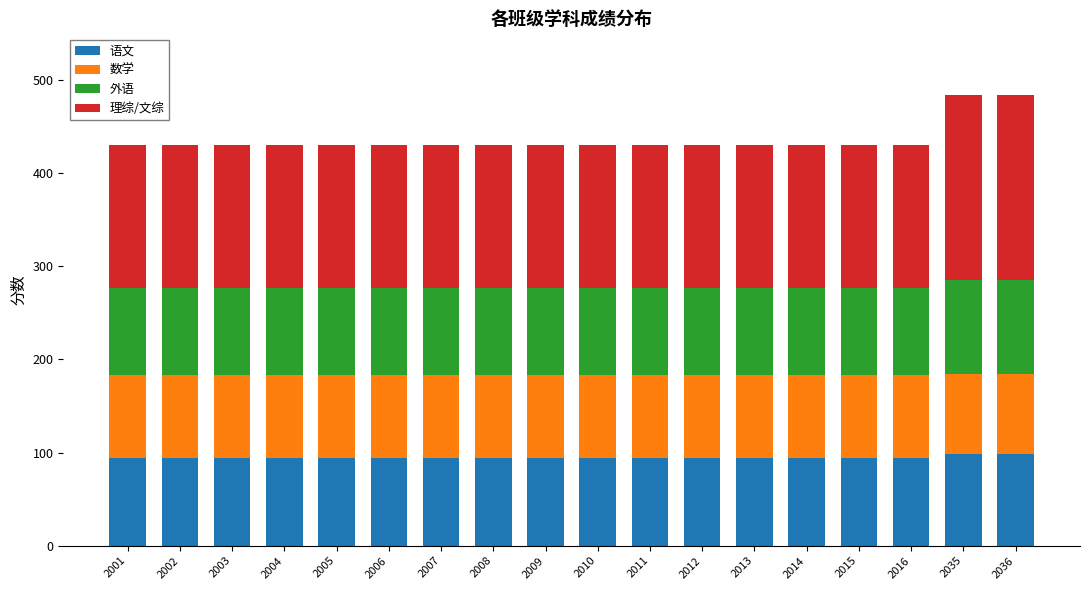

What is the total value across all series at 2004?

430